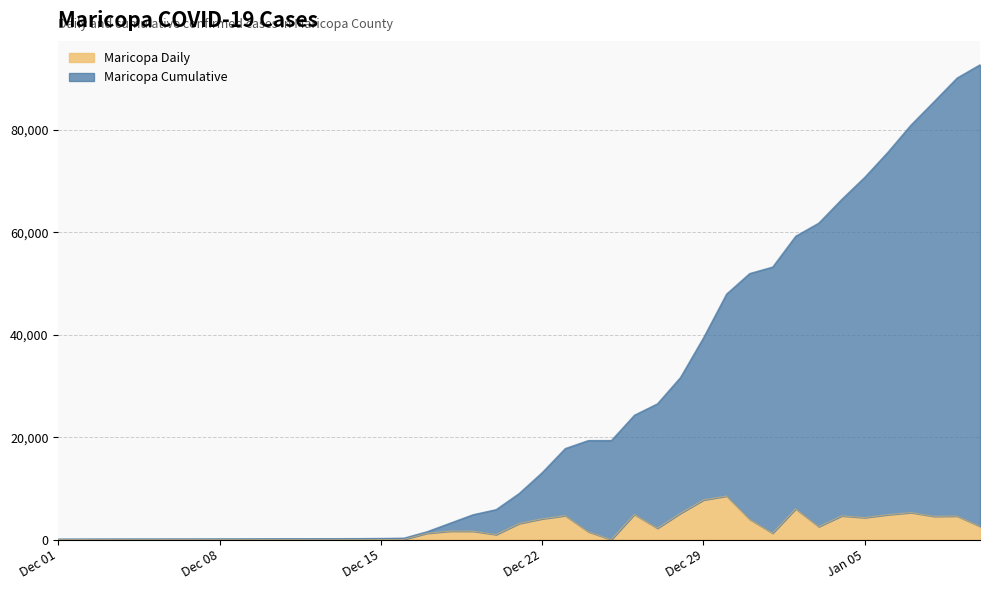

True or false: Maricopa Daily and Maricopa Cumulative cross at least once.

False